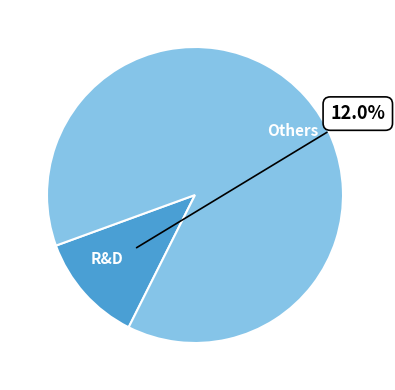

Count the number of slices in the pie.

2